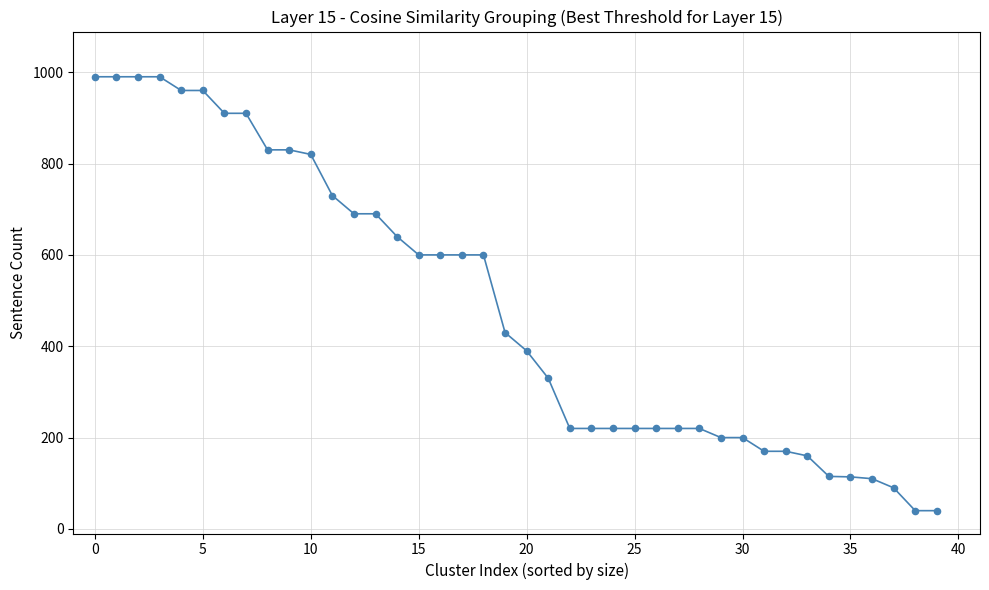

What is the difference between the maximum and minimum values?

950